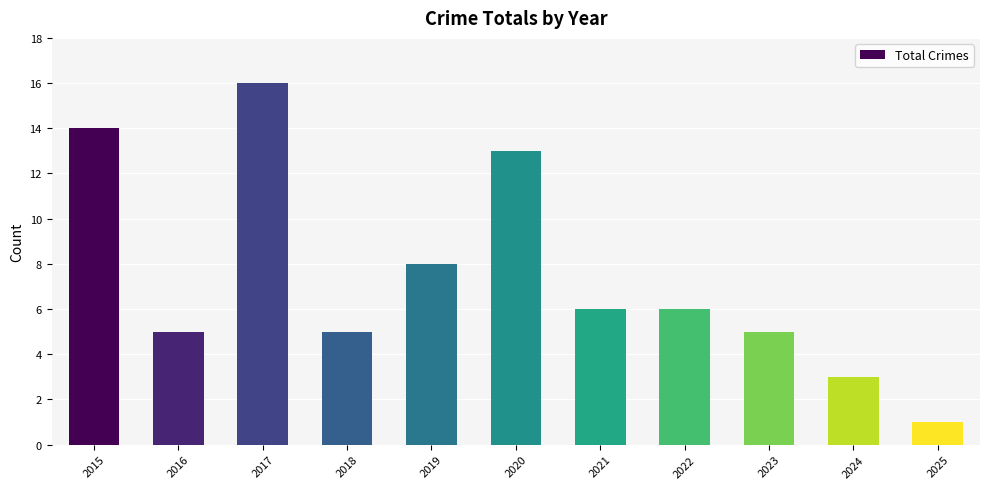

What value does the data have at 2015, to the nearest 10?

10